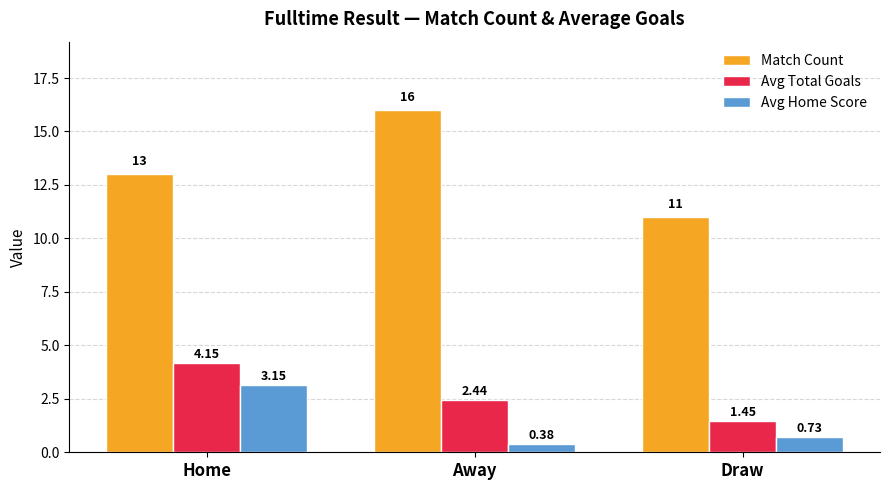

Which series has the largest range (max minus min)?

Match Count